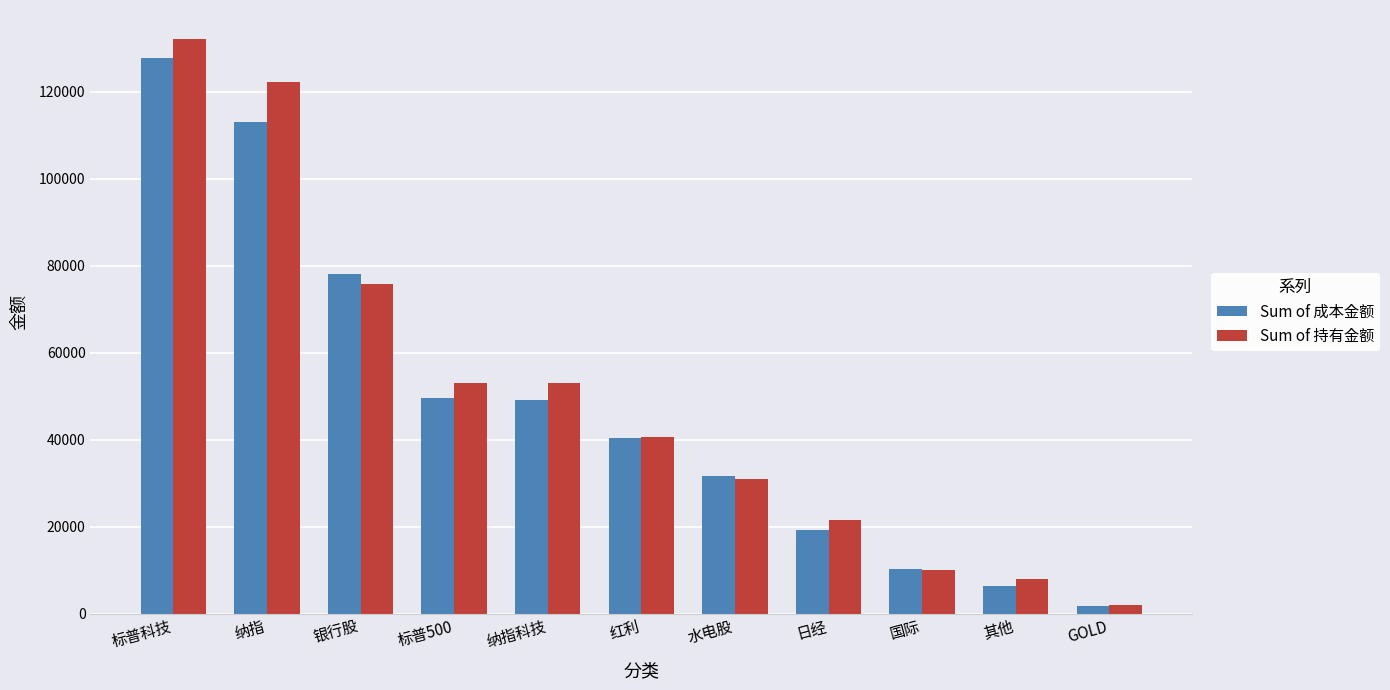

The Sum of 成本金额 series shows 113013.9 at 纳指. True or false?

True